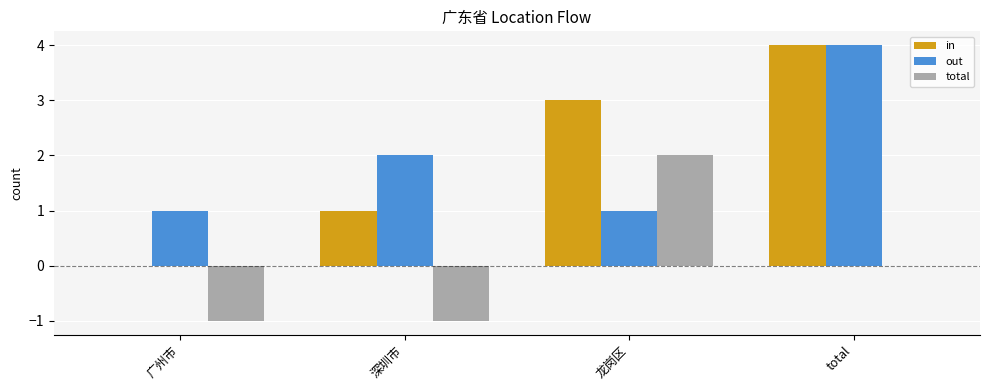

Which series has the largest range (max minus min)?

in